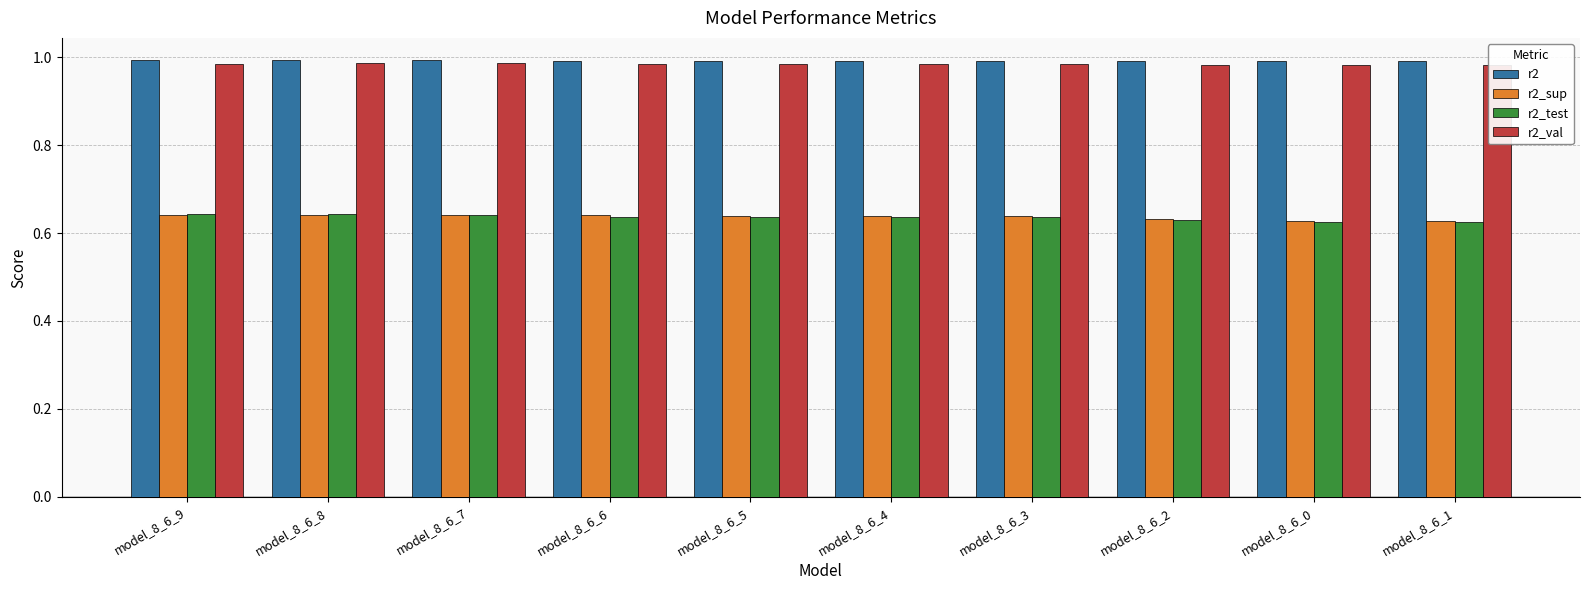

What are all the series names shown in the legend?

r2, r2_sup, r2_test, r2_val